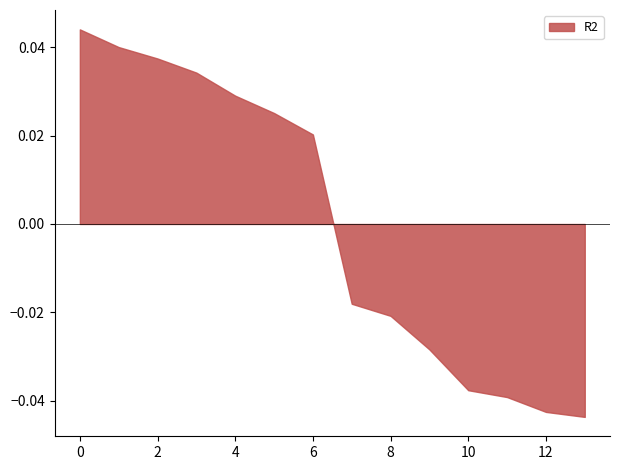

True or false: the data has more than 1 interior local peaks.

False